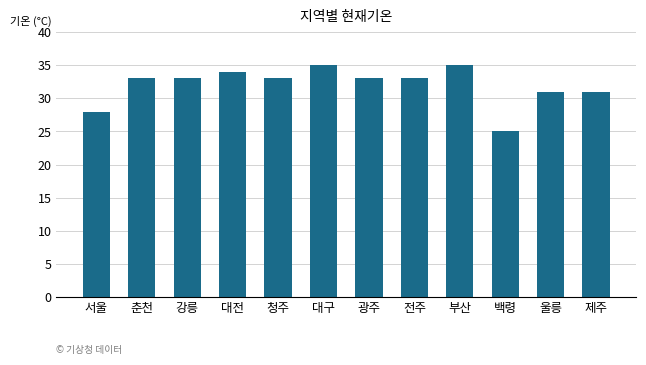

What is the change in value from 청주 to 울릉?

-2